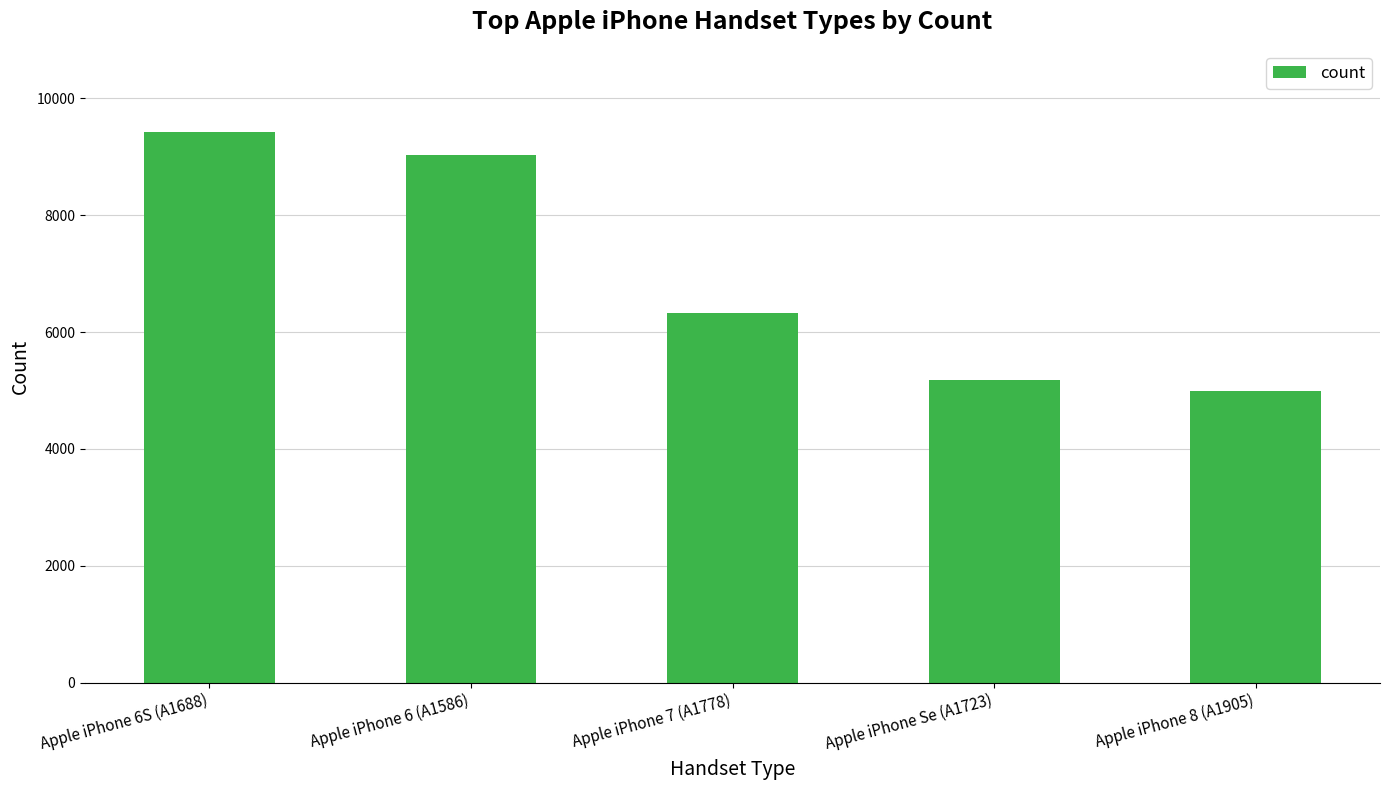

At which label does the data first exceed 6326?

Apple iPhone 6S (A1688)